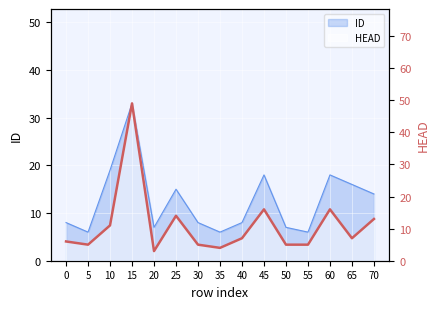

Is it true that the value at 65 is 12?

False